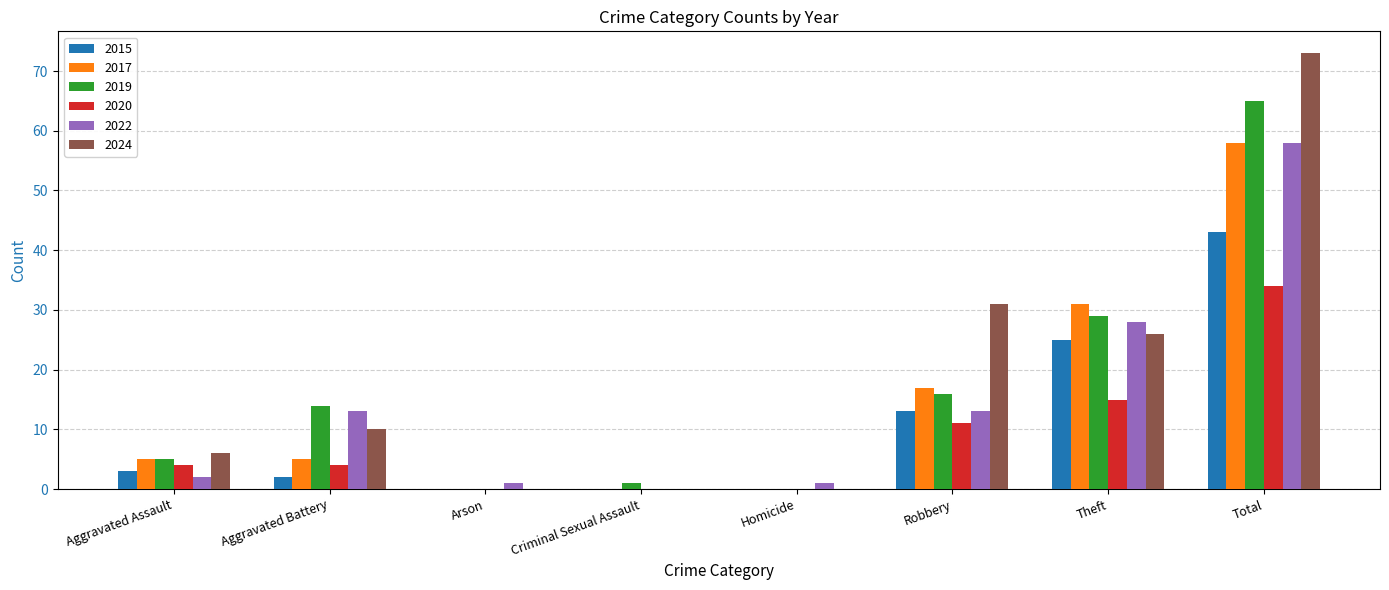

What is the maximum value for 2015?

43